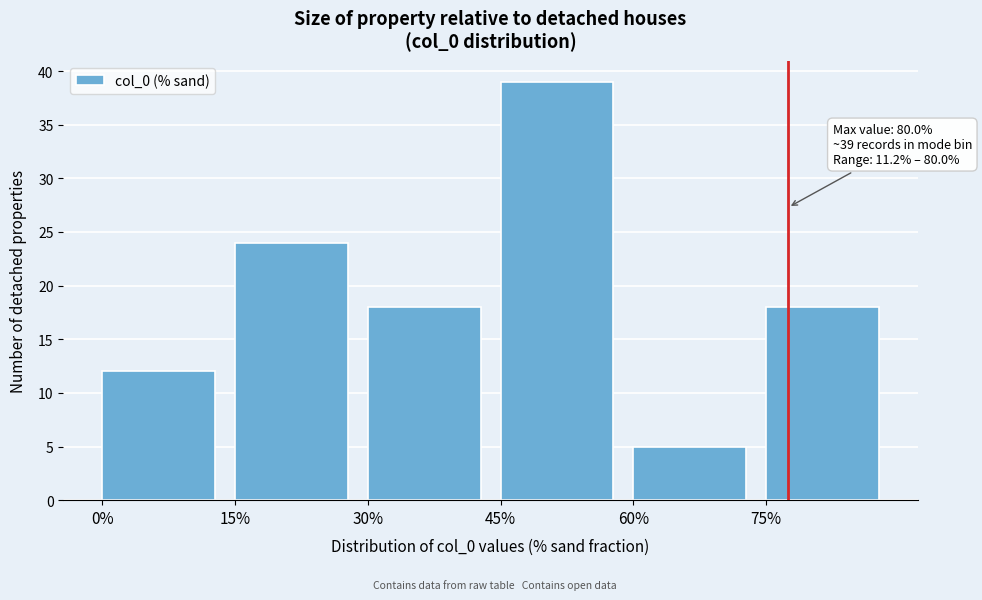

Which range on the x-axis has the tallest bar?

45 to 60